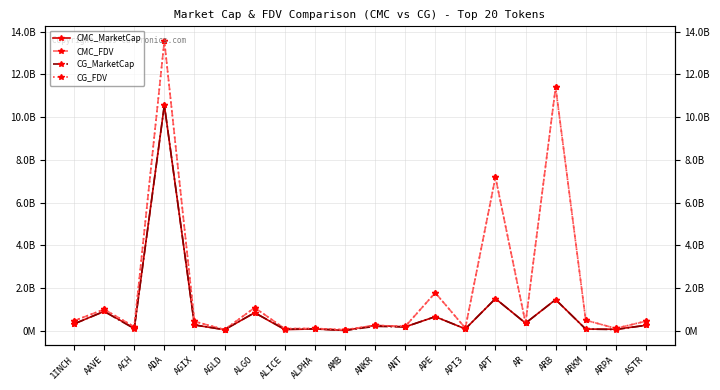

Is the value of CMC_MarketCap at AR greater than the value of CG_FDV at ASTR?

No